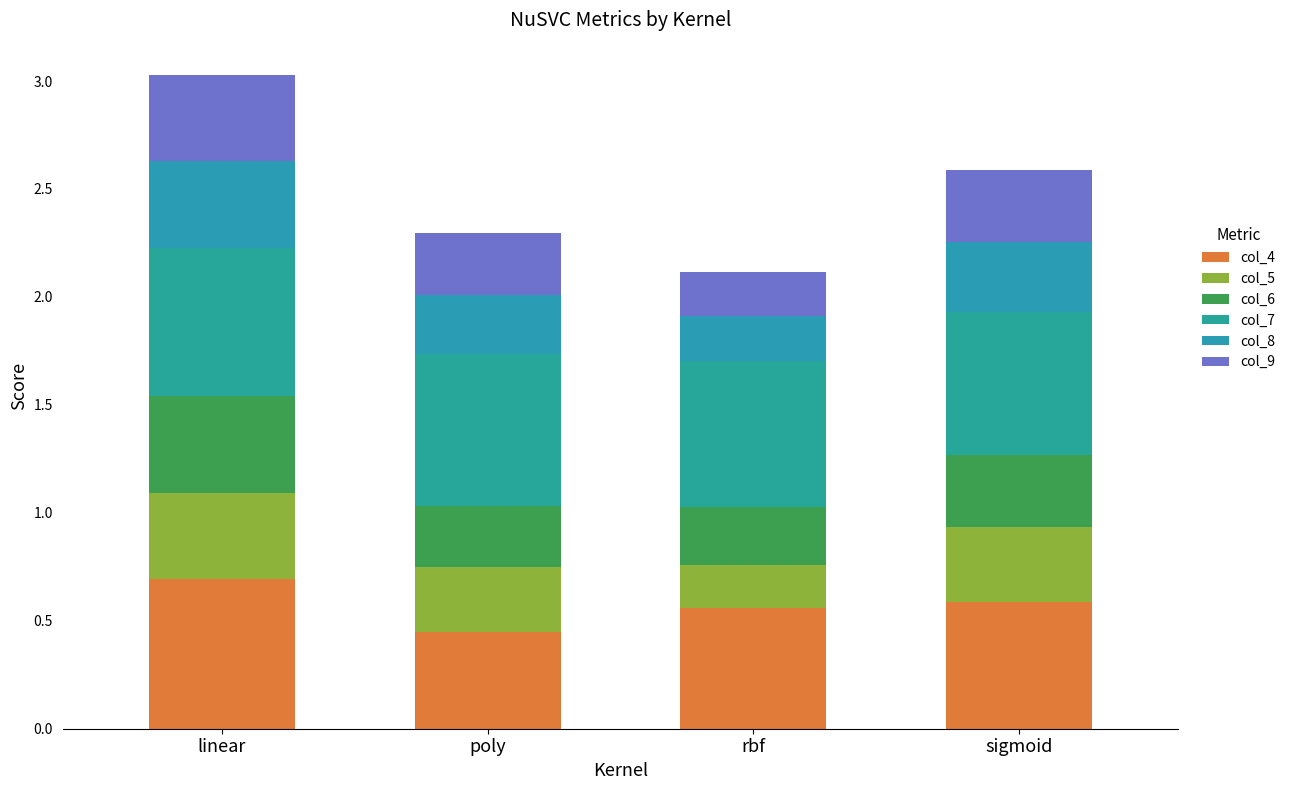

At how many categories does at least one series exceed 0?

4